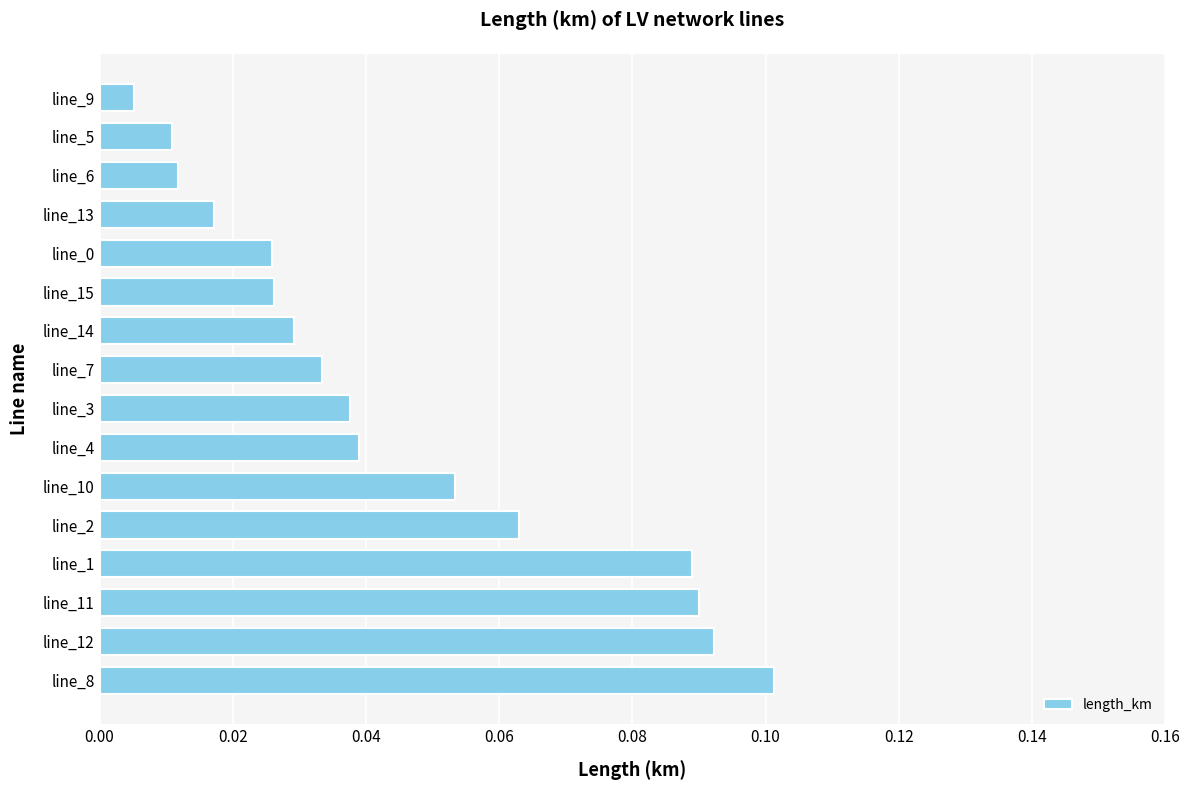

What is the sum of all values?

0.7